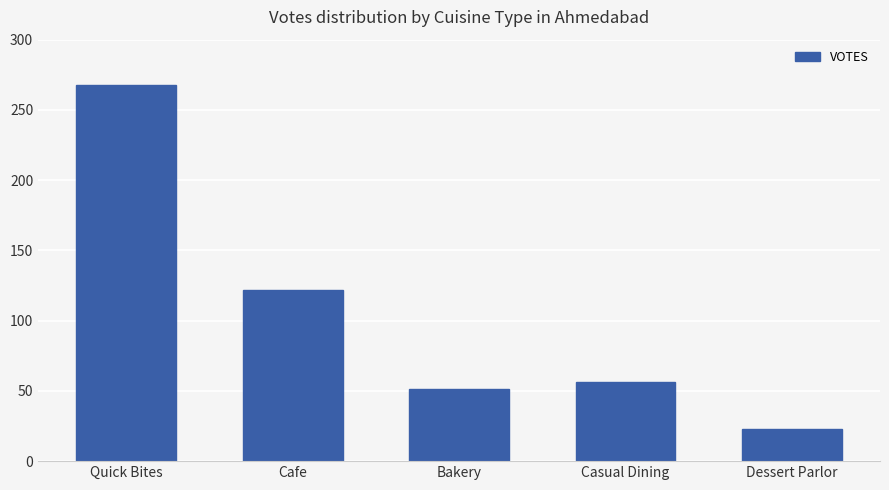

How many bars are there in total?

5